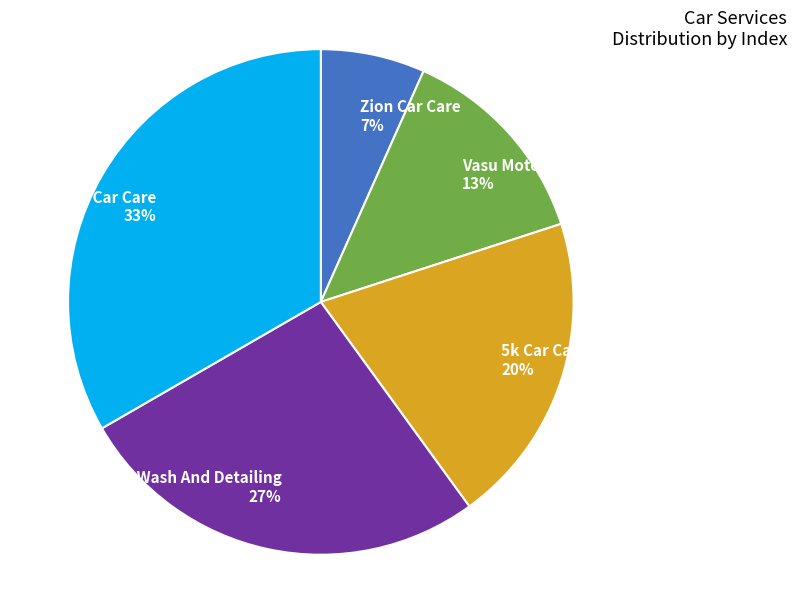

To the nearest percent, what is the combined percentage of 5k Car Care and Vasu Motors?

33%